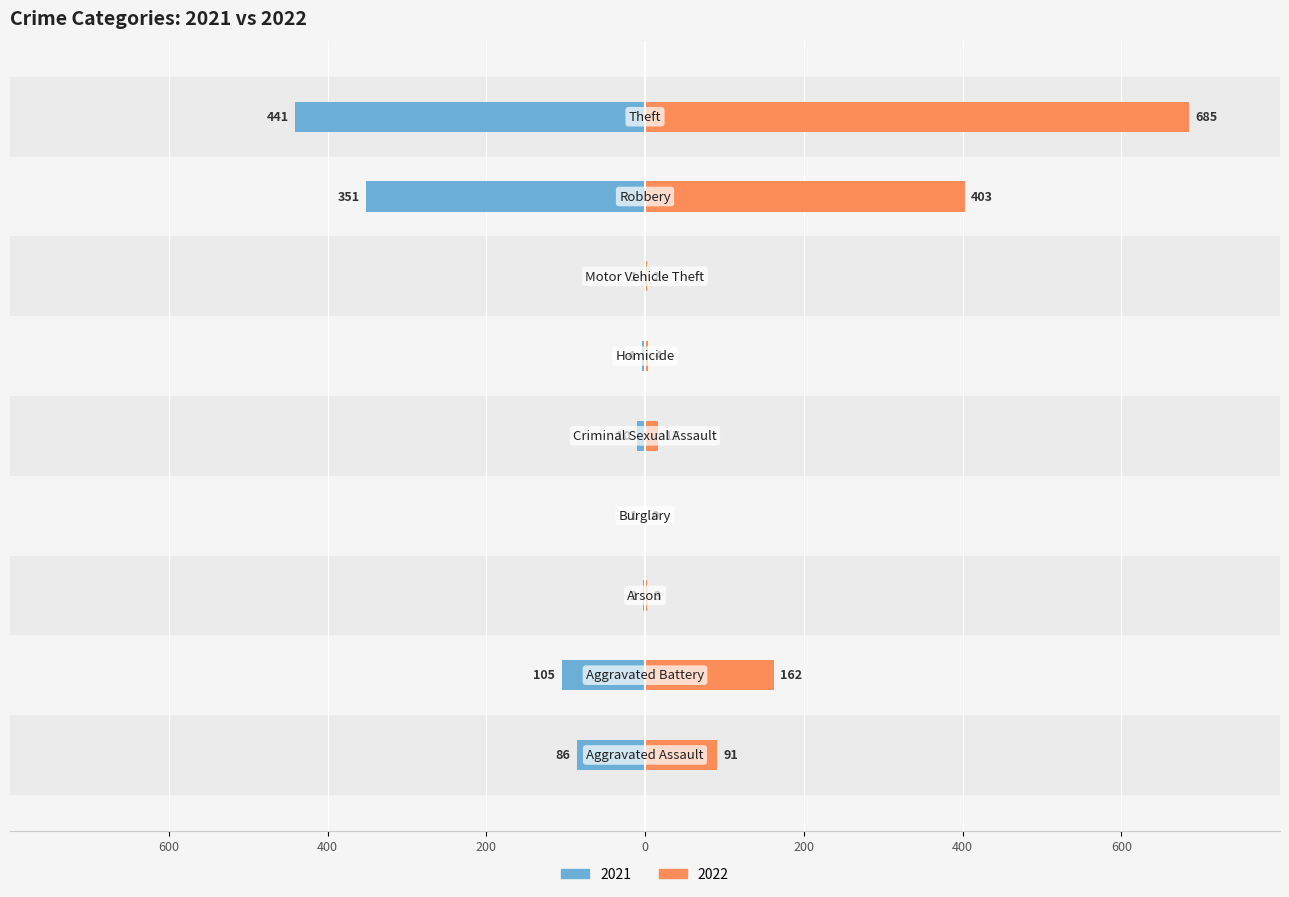

Reading left to right, transcribe all the data shown in this chart.

2021: -86	-105	-2	-1	-10	-4	-1	-351	-441
2022: 91	162	3	0	17	4	2	403	685